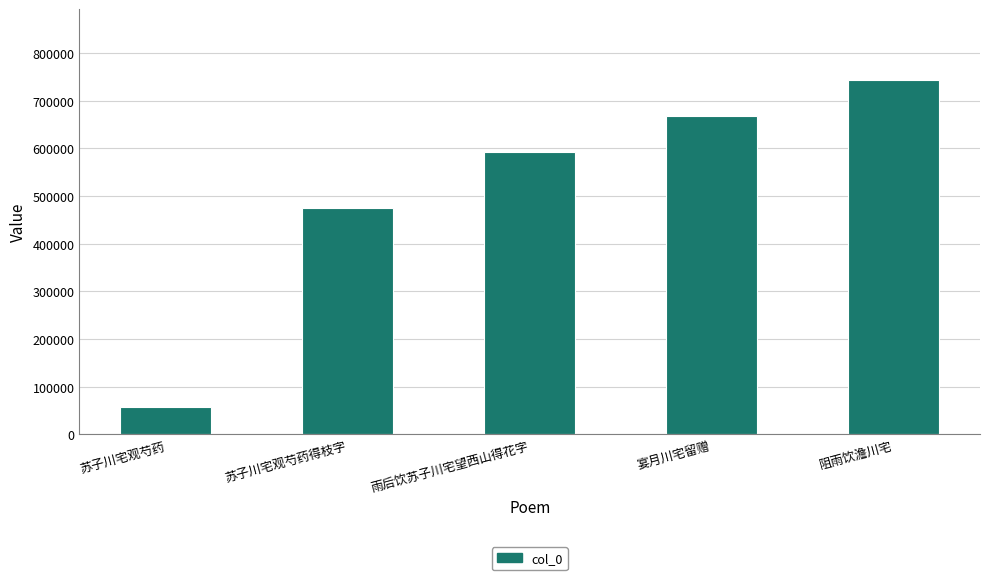

The value at 雨后饮苏子川宅望西山得花字 is 592185. True or false?

True